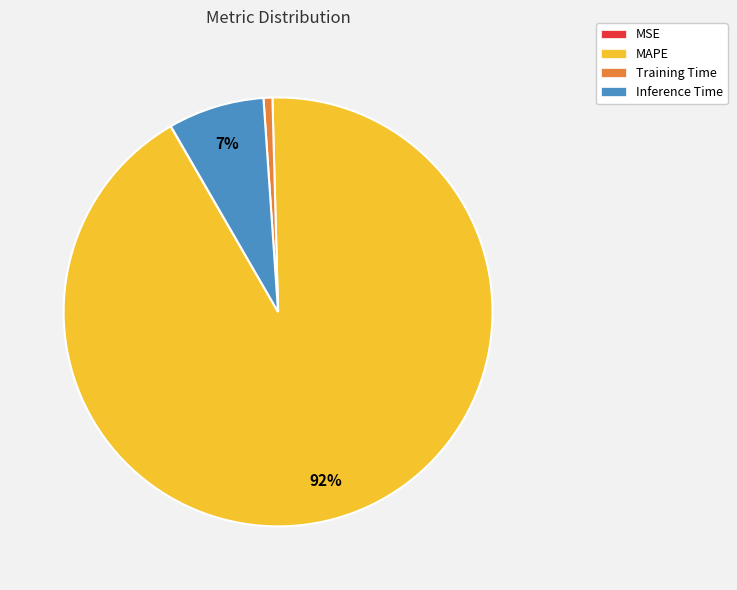

What is the majority slice?

MAPE